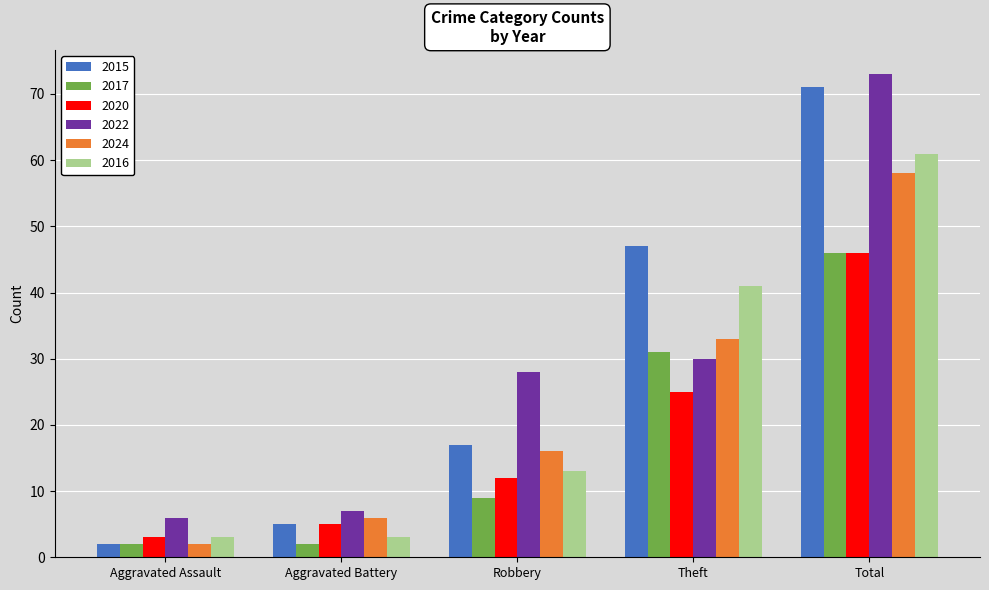

At which label is 2015 closest to 36?

Theft